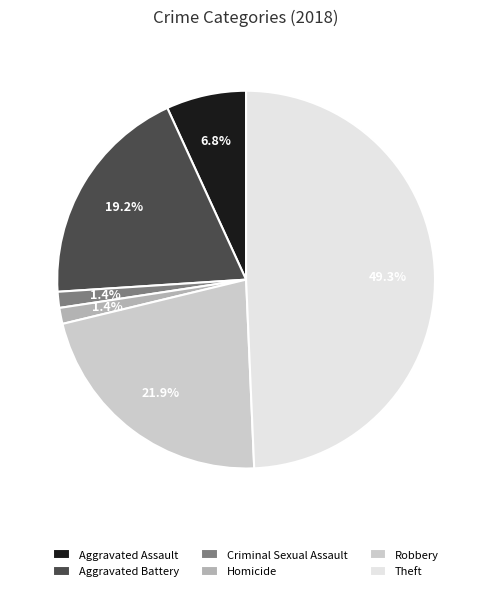

How many slices are in this pie chart?

6